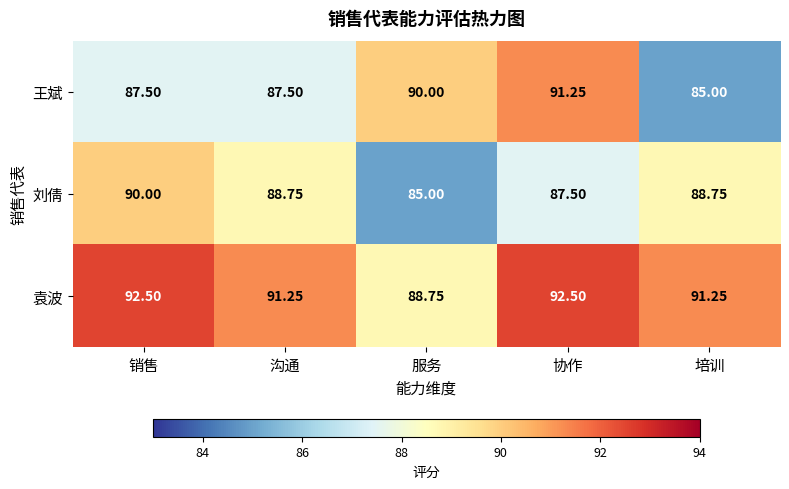

Rank the series by their maximum value, from highest to lowest.

袁波, 王斌, 刘倩